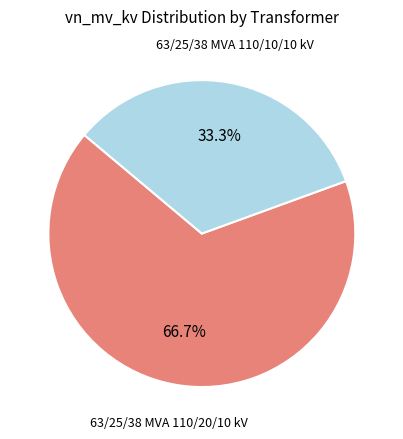

Is there any slice that represents more than half of the pie?

Yes